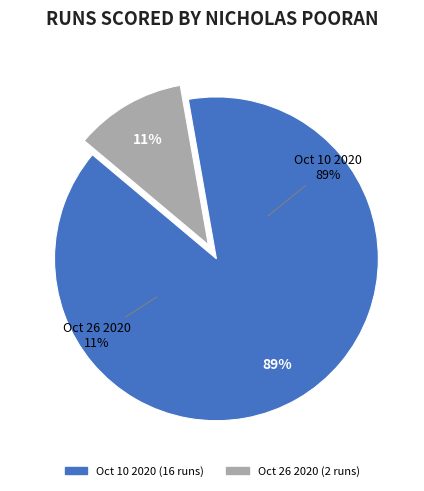

How many slices are in this pie chart?

2